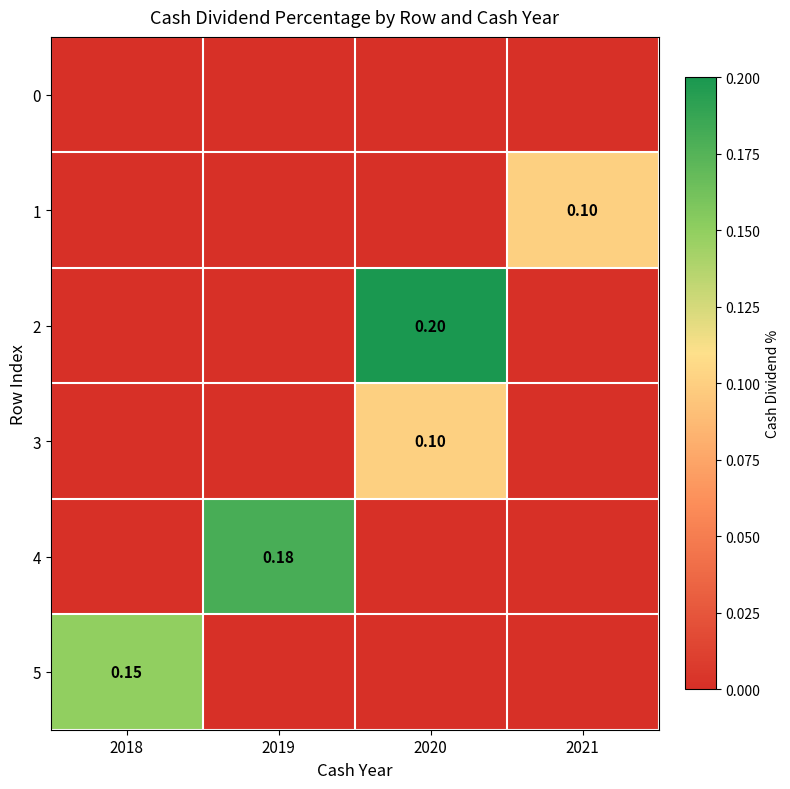

How many categories are shown in the chart?

4